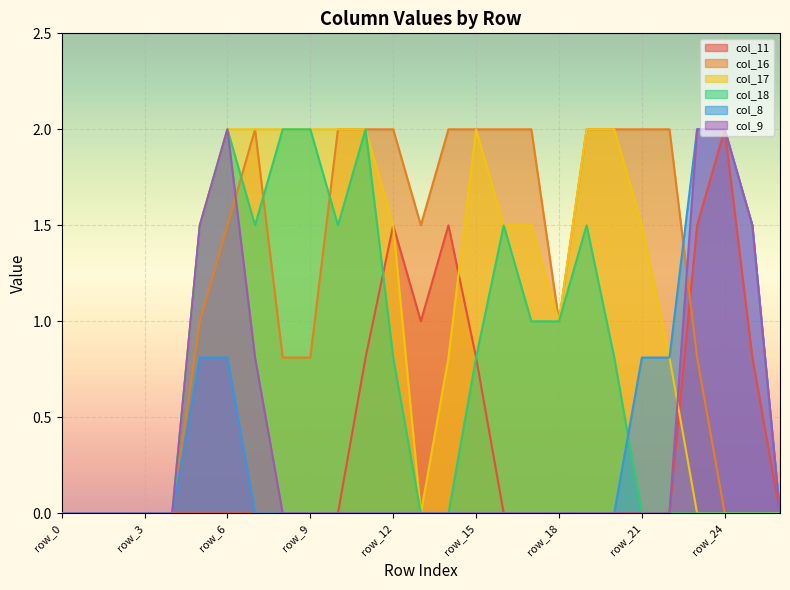

What is the difference between the maximum and minimum values in the col_8 series?

2.0